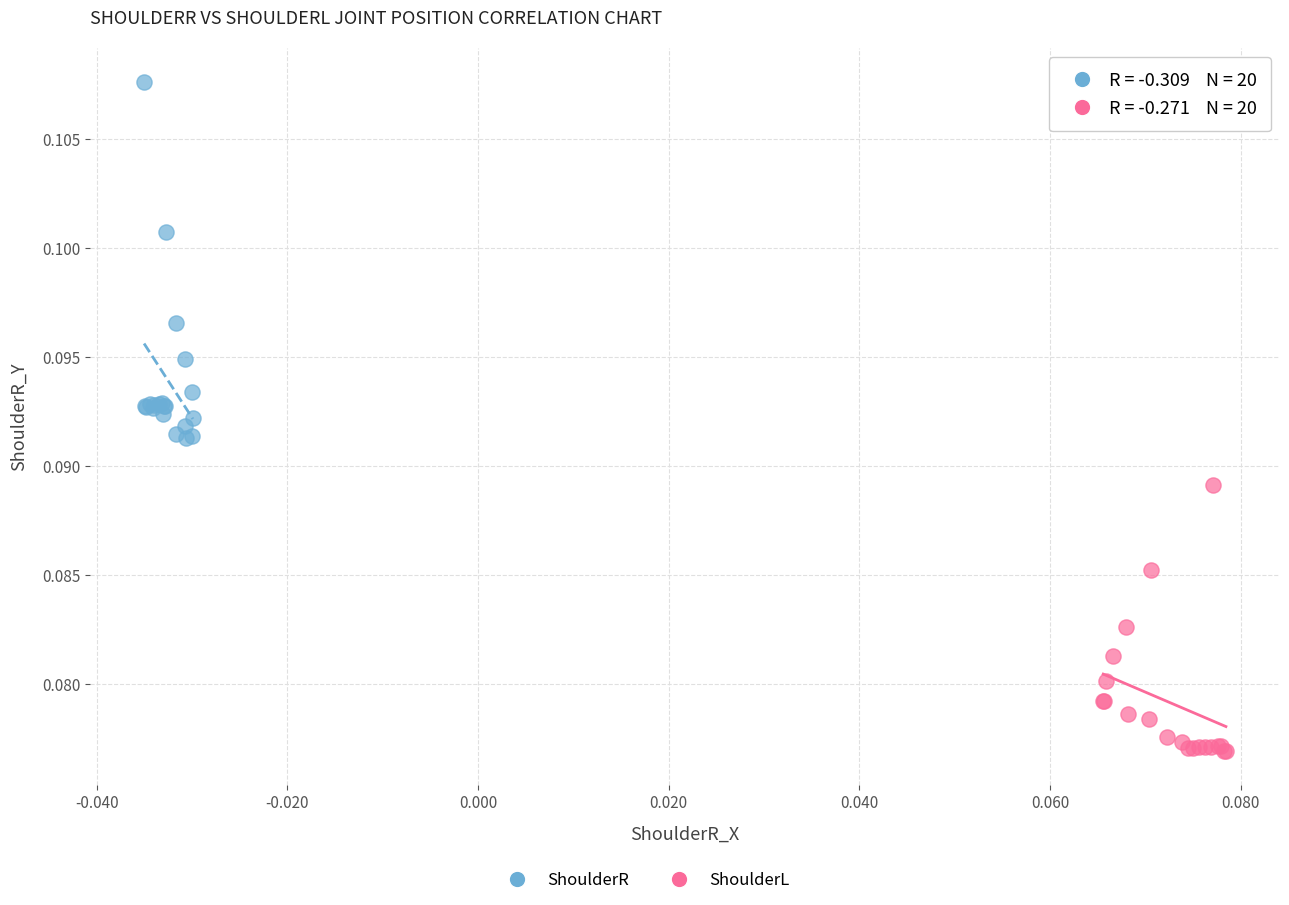

Which series reaches the minimum Y coordinate?

ShoulderL